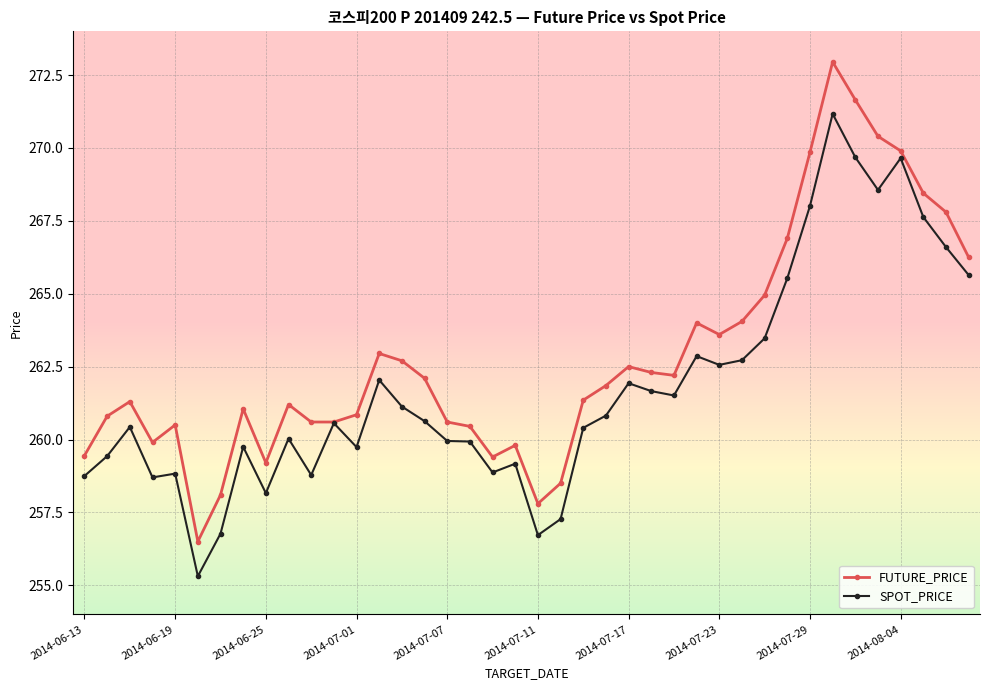

What is the highest value of the SPOT_PRICE series?

271.2